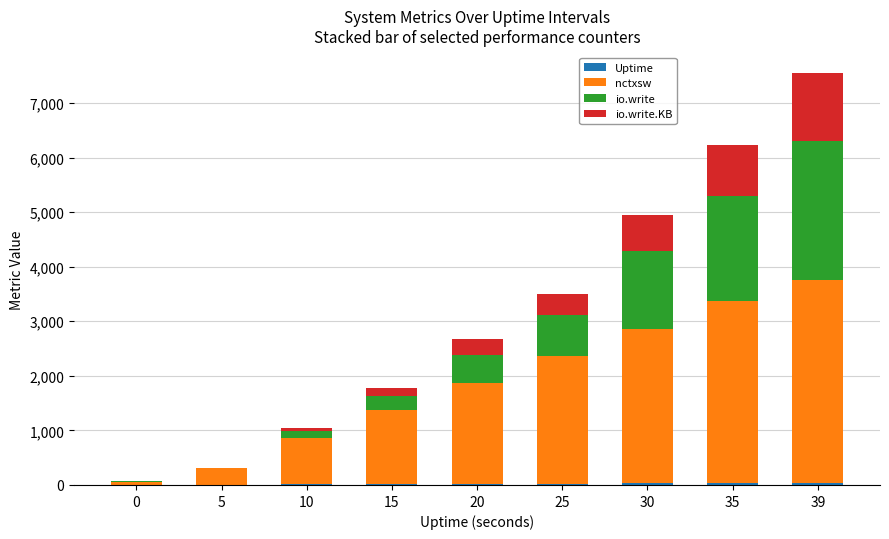

At which category is the sum across all series the highest?

39